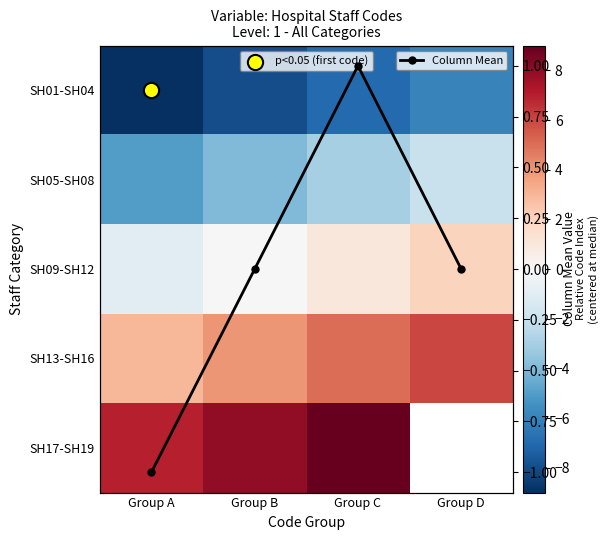

What is the difference between the second highest and second lowest values in the SH05-SH08 series?

1.0